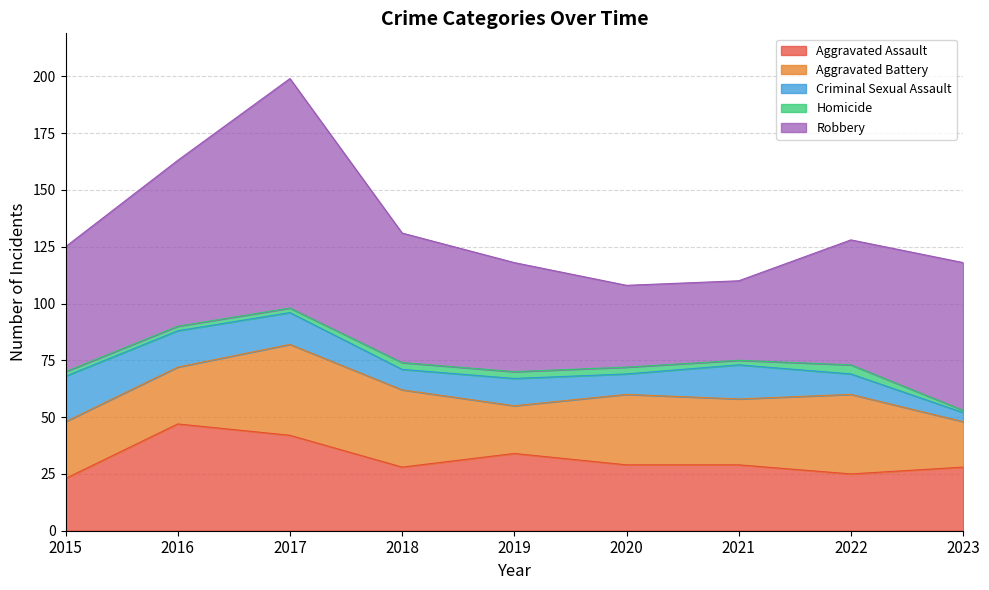

What is the total value across all series at 2018?

131